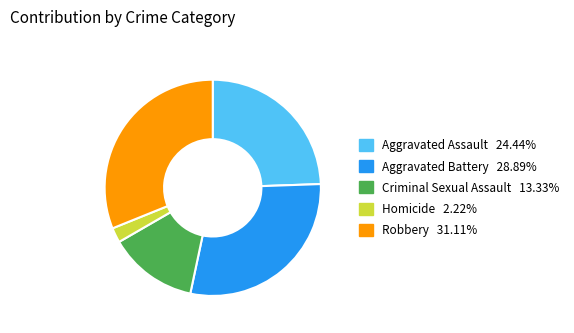

Which has a higher value, Criminal Sexual Assault or Aggravated Assault?

Aggravated Assault